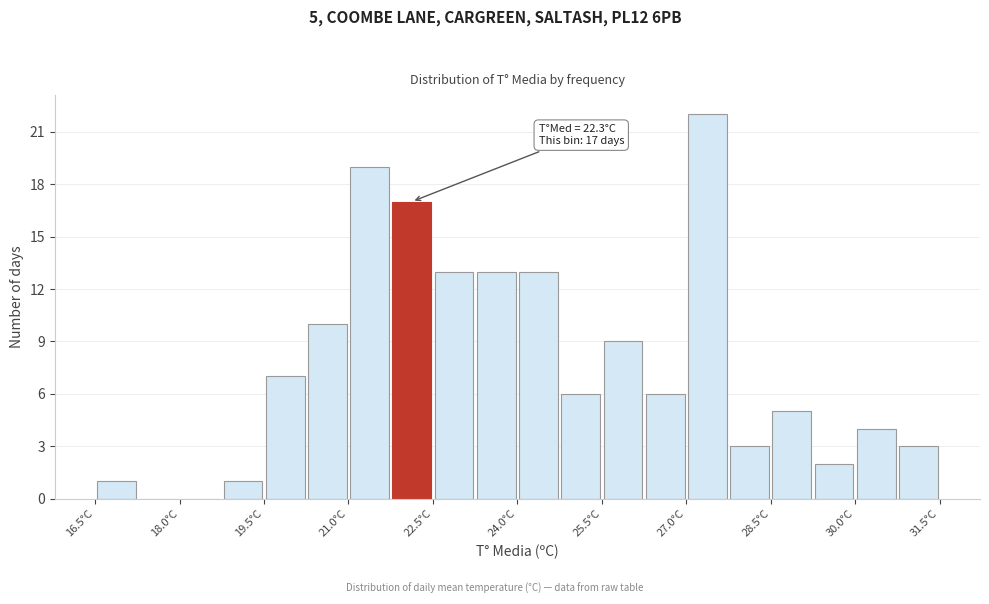

Around what value on the x-axis is the tallest bar? Give the approximate position of its centre, as read against the axis.

27.4